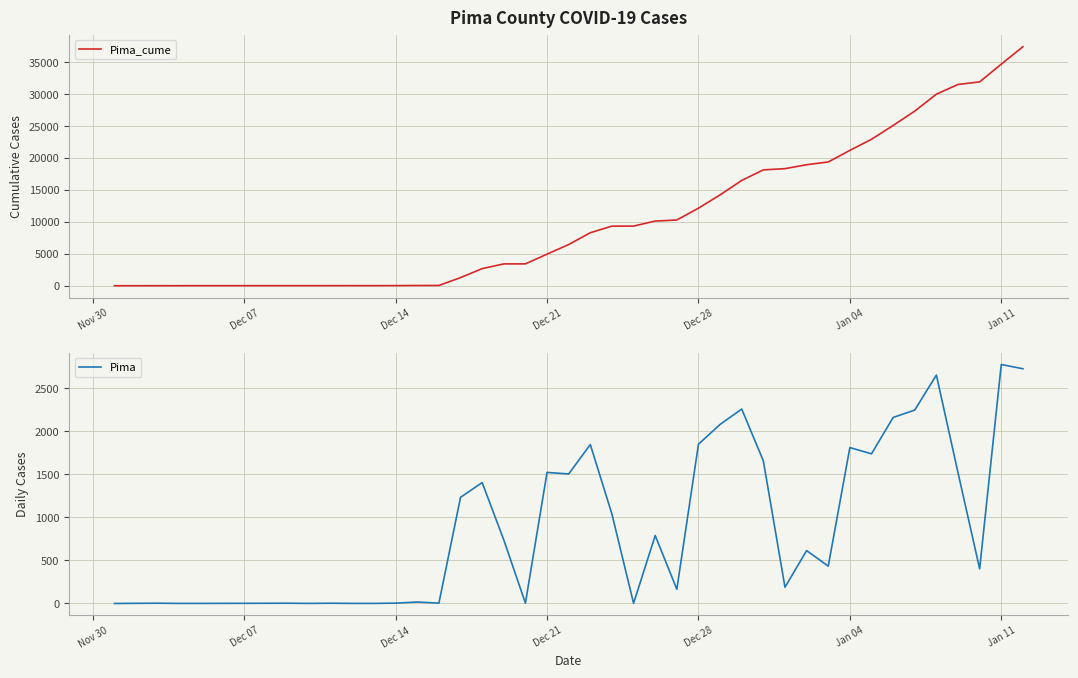

What is the maximum value for Pima_cume?

37453